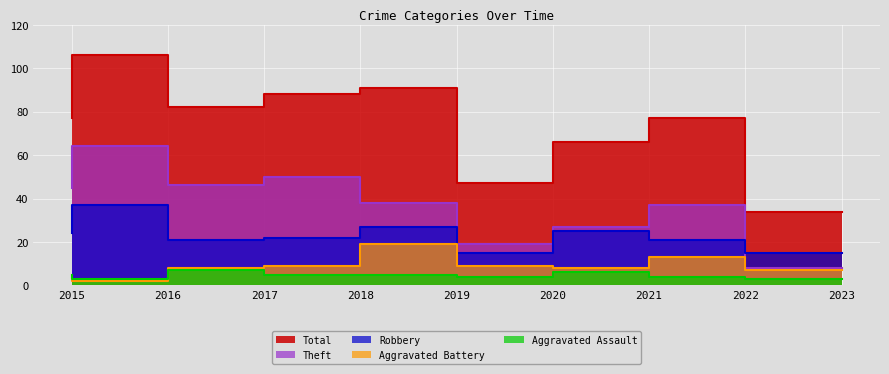

True or false: Total and Theft cross at least once.

False